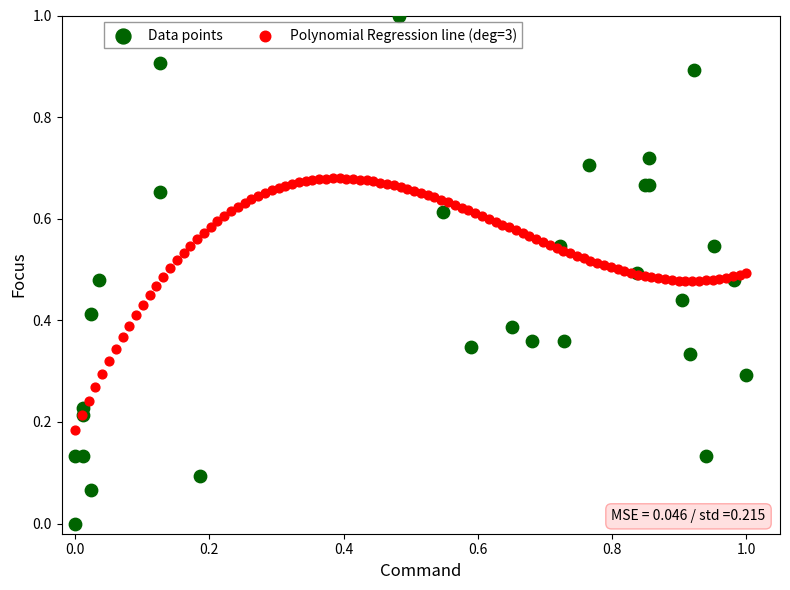

Which series has the largest Y range (max minus min)?

Data points